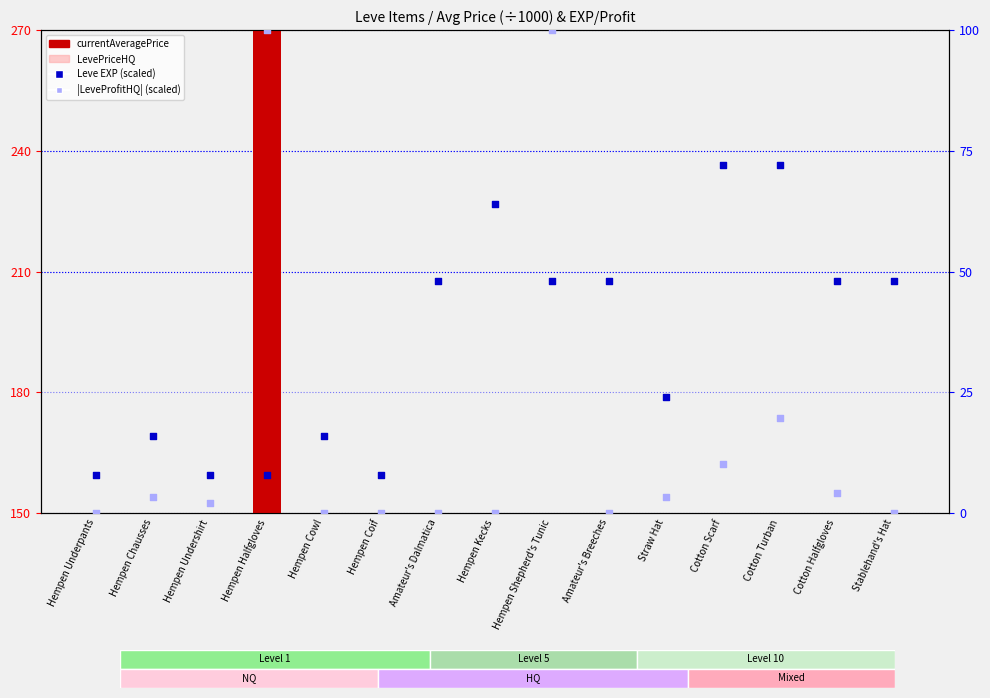

Which series contains the highest Y value?

currentAveragePrice